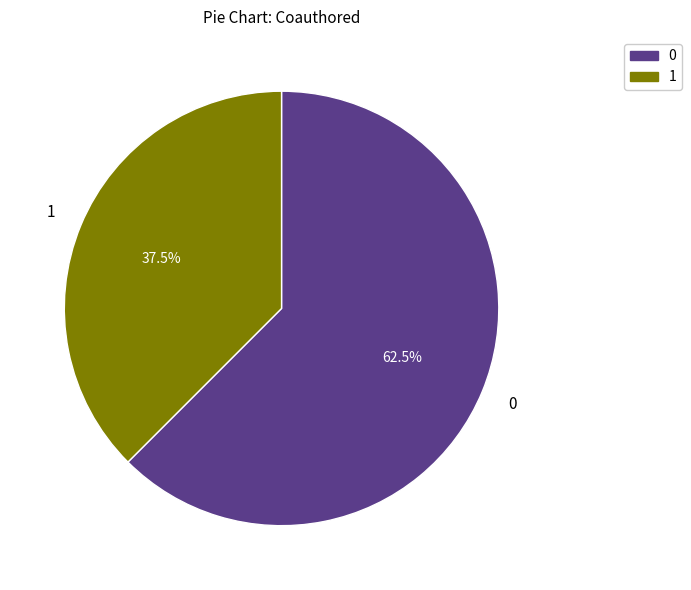

Combined, do 1 and 0 account for over 50%?

Yes